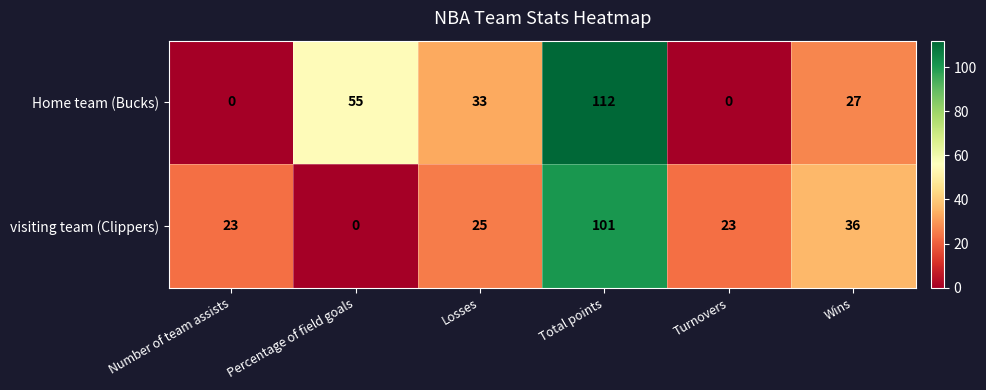

The visiting team (Clippers) series shows -57 at Percentage of field goals. True or false?

False